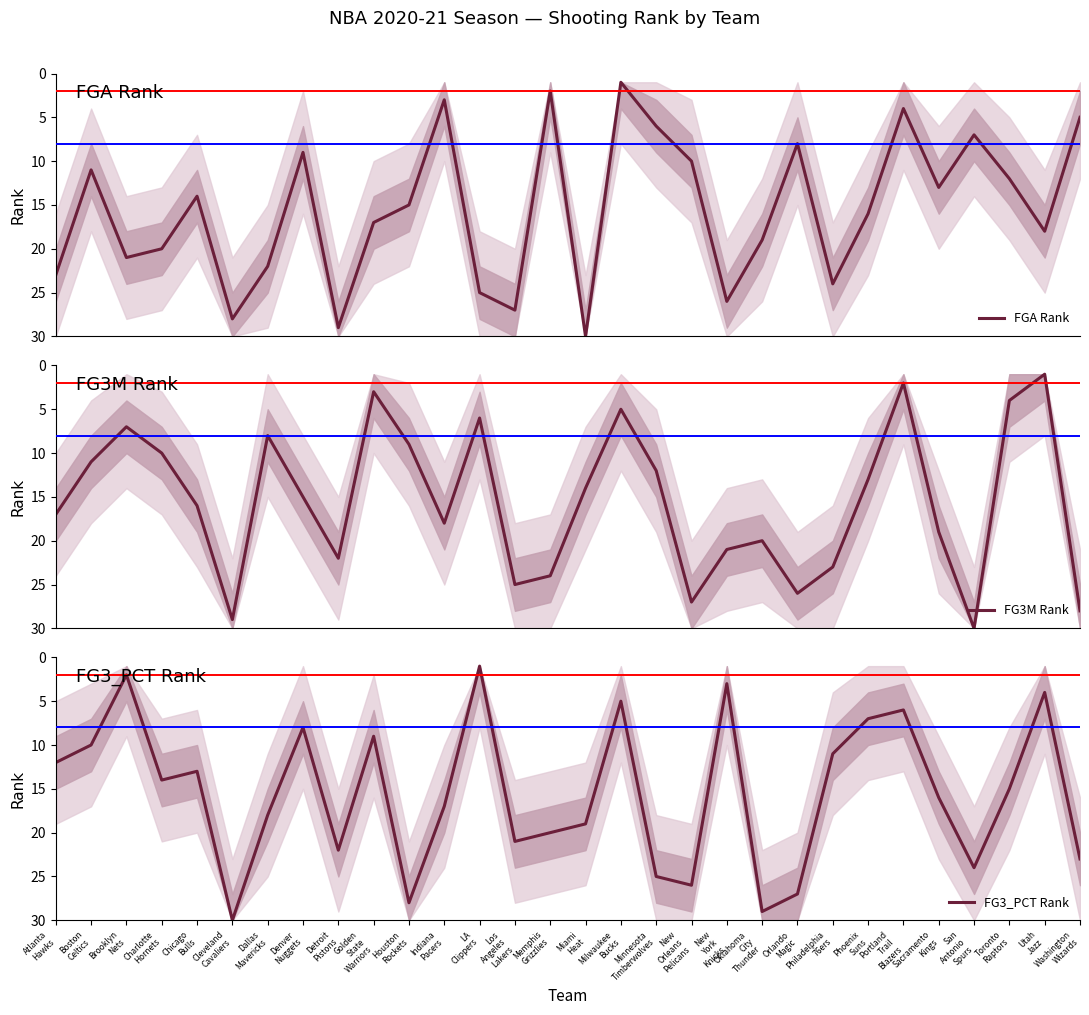

The FG3_PCT Rank series shows 12 at Atlanta
Hawks. True or false?

True